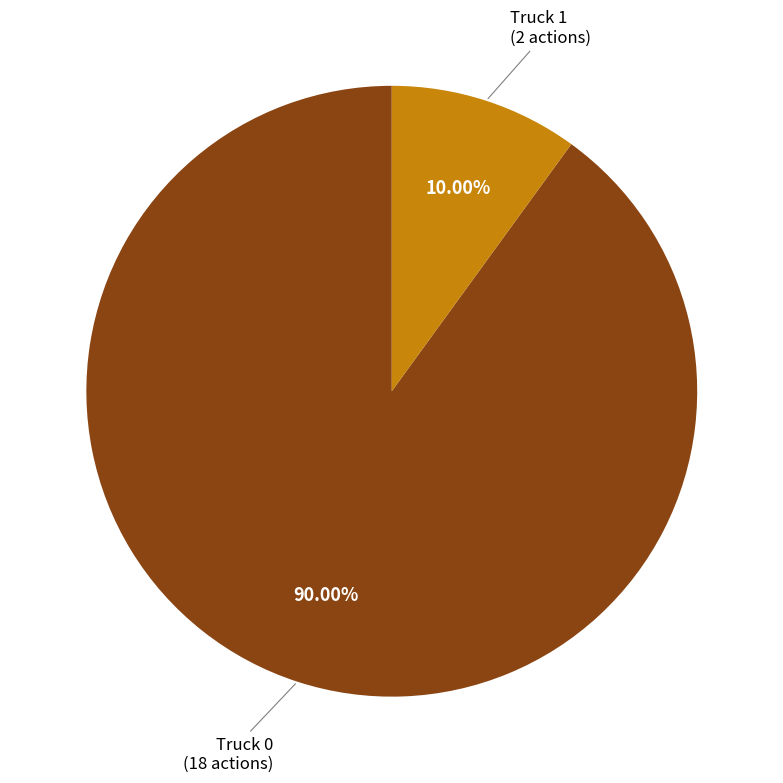

Is there any slice that represents more than half of the pie?

Yes